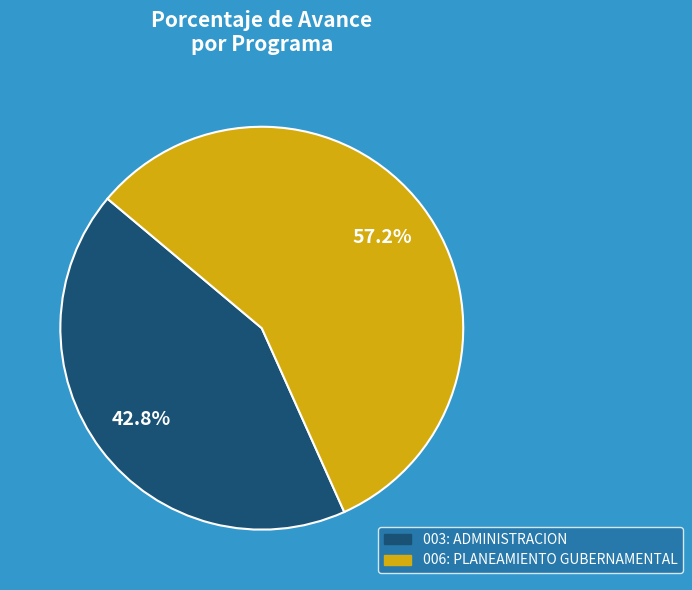

Between 006: PLANEAMIENTO GUBERNAMENTAL and 003: ADMINISTRACION, which is larger?

006: PLANEAMIENTO GUBERNAMENTAL